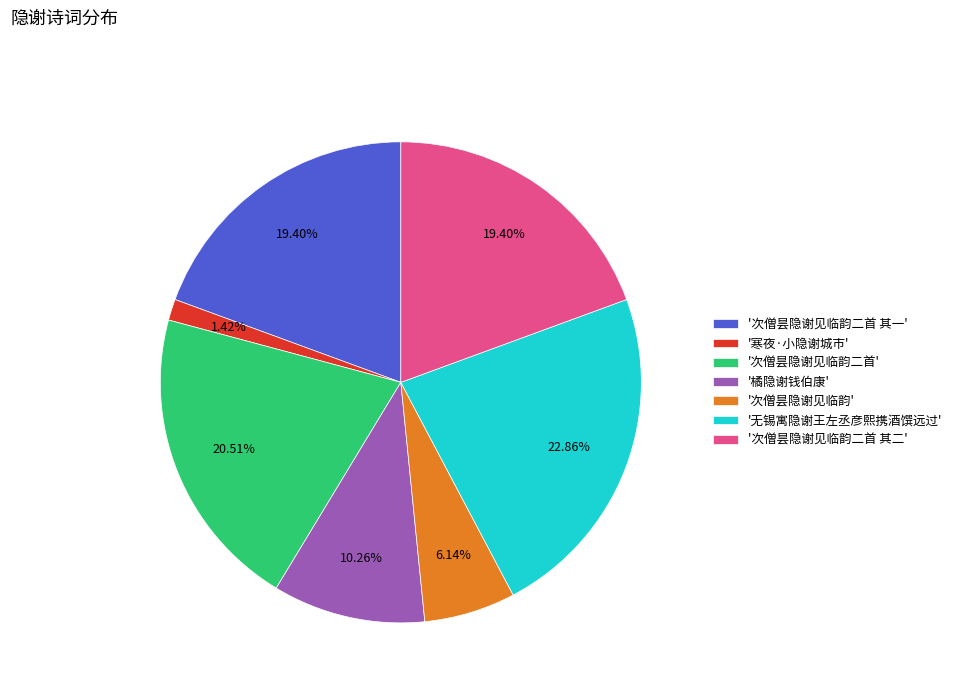

Combined, do '寒夜·小隐谢城市' and '橘隐谢钱伯康' account for over 50%?

No